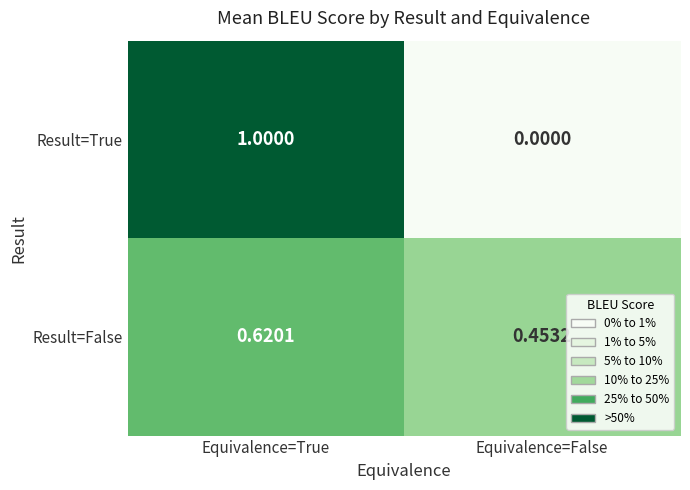

Is the value of Result=False at Equivalence=False greater than the value of Result=True at Equivalence=False?

Yes